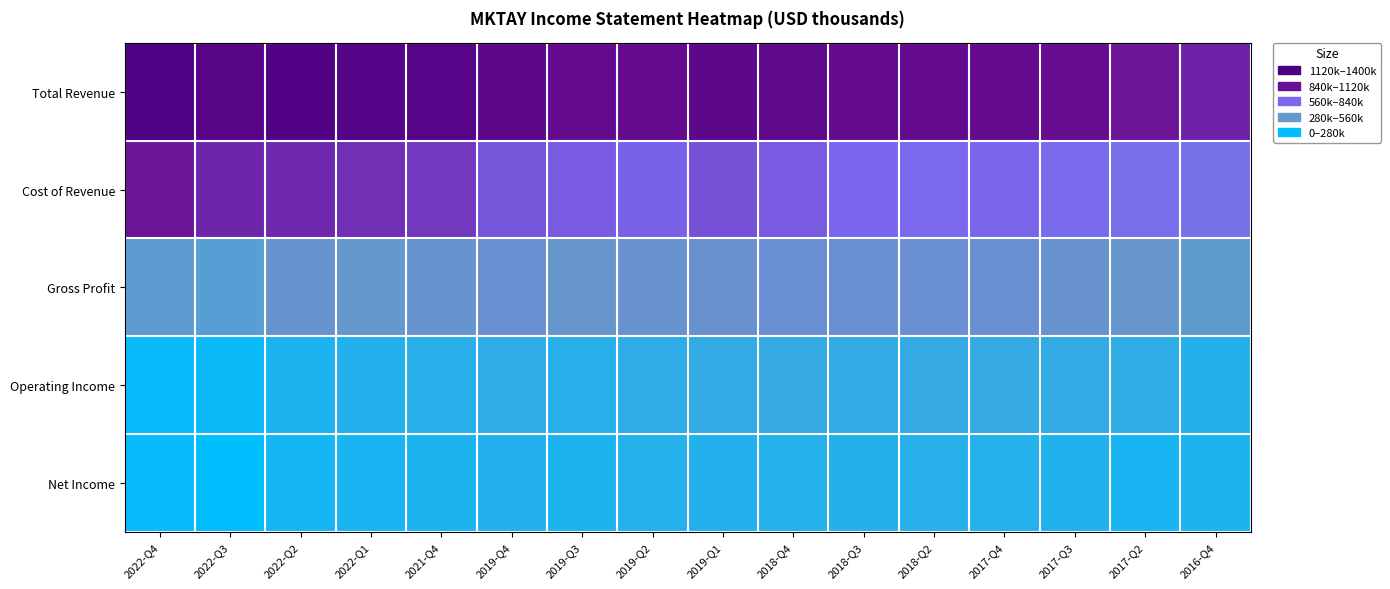

What is the total value across all series at 2022-Q3?

2546600